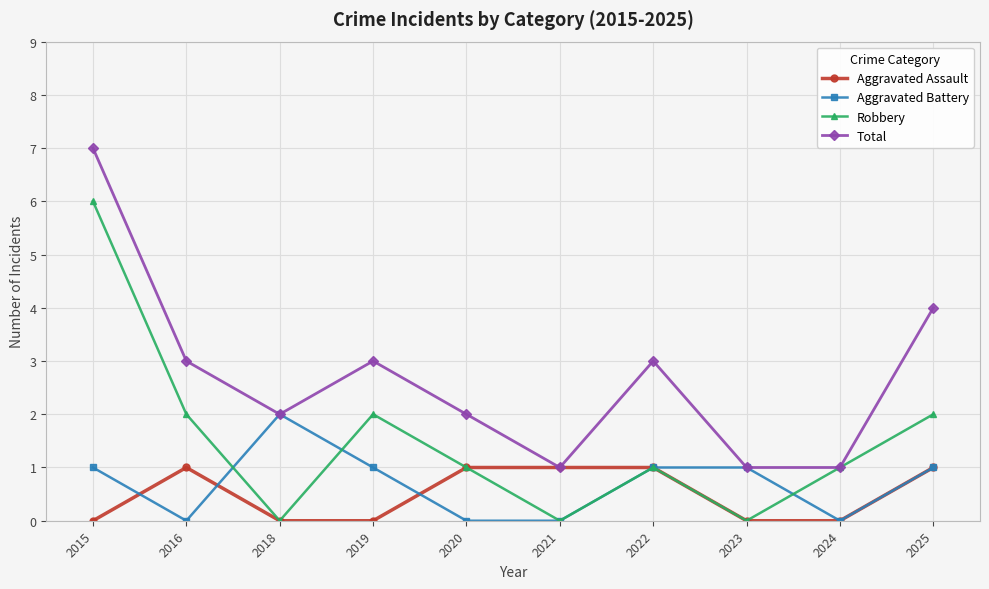

List the series in order of their peak value, lowest first.

Aggravated Assault, Aggravated Battery, Robbery, Total